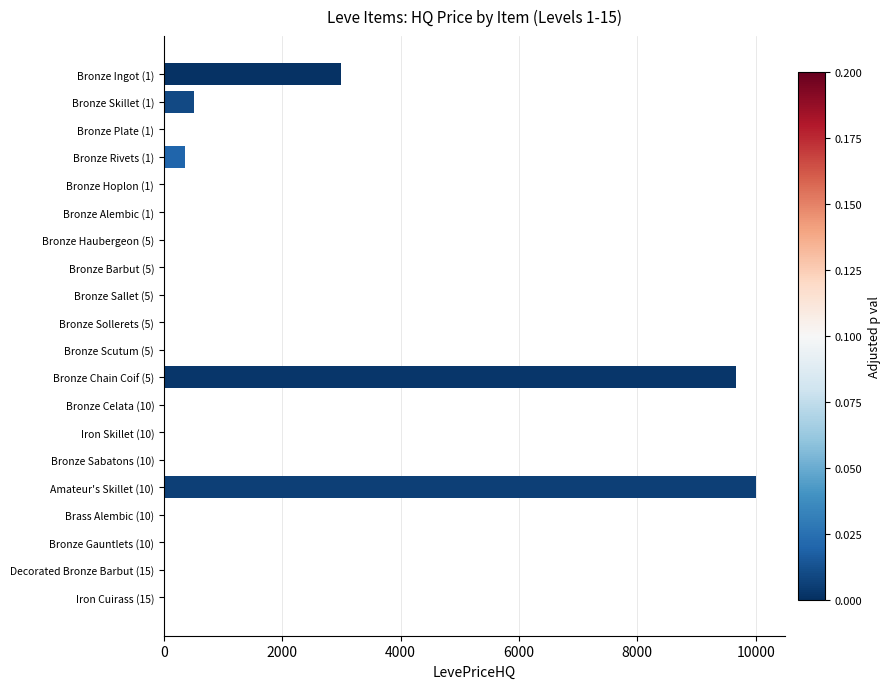

The value at Decorated Bronze Barbut (15) is -5829.6. True or false?

False